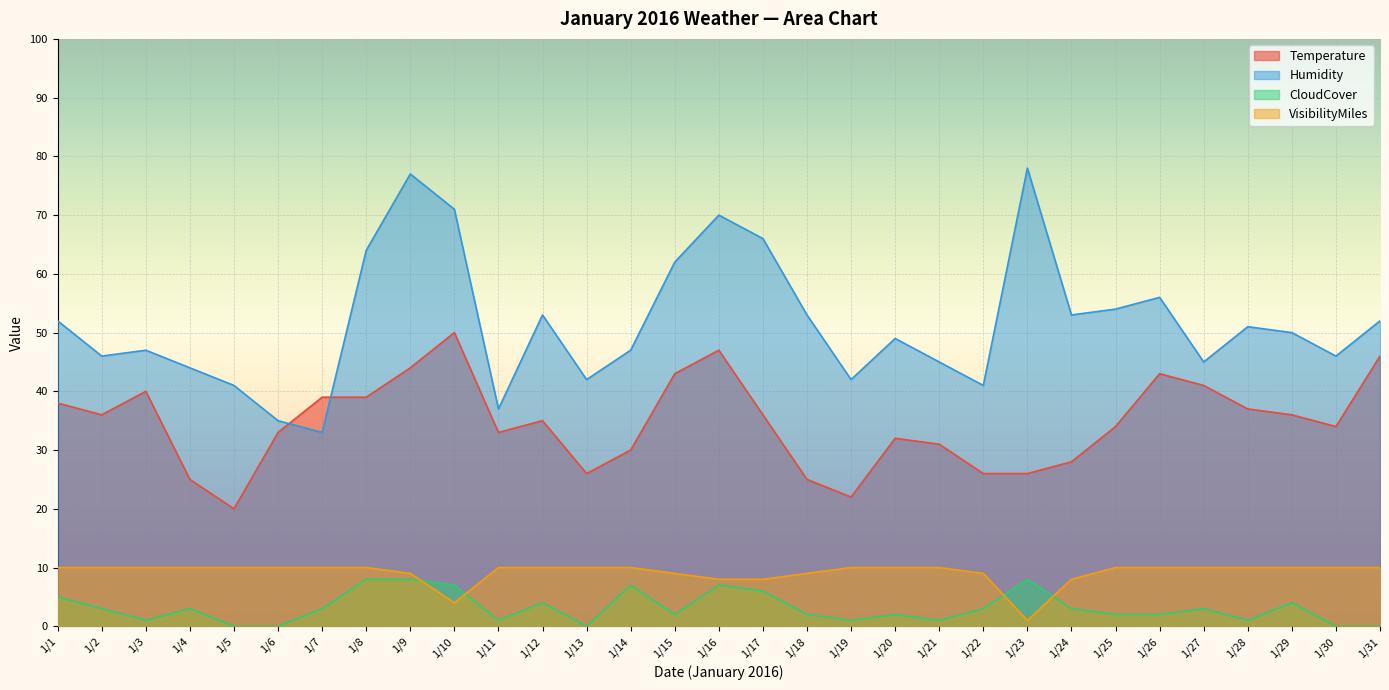

Reading right to left, list all the values displayed in this chart.

Temperature: 1/31=46	1/30=34	1/29=36	1/28=37	1/27=41	1/26=43	1/25=34	1/24=28	1/23=26	1/22=26	1/21=31	1/20=32	1/19=22	1/18=25	1/17=36	1/16=47	1/15=43	1/14=30	1/13=26	1/12=35	1/11=33	1/10=50	1/9=44	1/8=39	1/7=39	1/6=33	1/5=20	1/4=25	1/3=40	1/2=36	1/1=38
Humidity: 1/31=52	1/30=46	1/29=50	1/28=51	1/27=45	1/26=56	1/25=54	1/24=53	1/23=78	1/22=41	1/21=45	1/20=49	1/19=42	1/18=53	1/17=66	1/16=70	1/15=62	1/14=47	1/13=42	1/12=53	1/11=37	1/10=71	1/9=77	1/8=64	1/7=33	1/6=35	1/5=41	1/4=44	1/3=47	1/2=46	1/1=52
CloudCover: 1/31=0	1/30=0	1/29=4	1/28=1	1/27=3	1/26=2	1/25=2	1/24=3	1/23=8	1/22=3	1/21=1	1/20=2	1/19=1	1/18=2	1/17=6	1/16=7	1/15=2	1/14=7	1/13=0	1/12=4	1/11=1	1/10=7	1/9=8	1/8=8	1/7=3	1/6=0	1/5=0	1/4=3	1/3=1	1/2=3	1/1=5
VisibilityMiles: 1/31=10	1/30=10	1/29=10	1/28=10	1/27=10	1/26=10	1/25=10	1/24=8	1/23=1	1/22=9	1/21=10	1/20=10	1/19=10	1/18=9	1/17=8	1/16=8	1/15=9	1/14=10	1/13=10	1/12=10	1/11=10	1/10=4	1/9=9	1/8=10	1/7=10	1/6=10	1/5=10	1/4=10	1/3=10	1/2=10	1/1=10